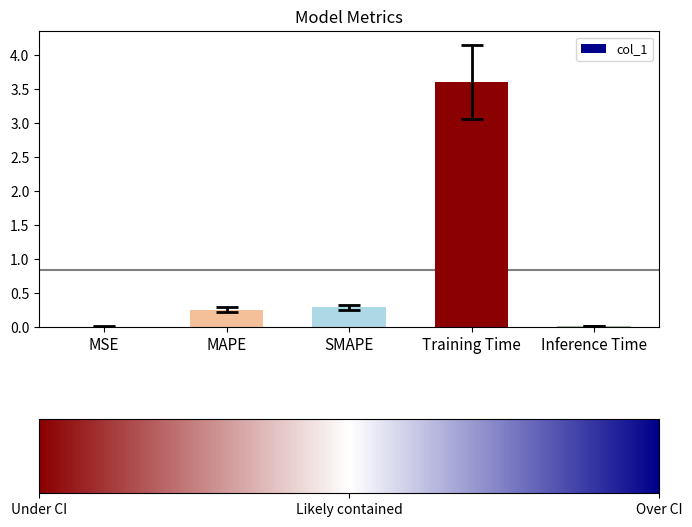

What is the sum of all values?

4.2